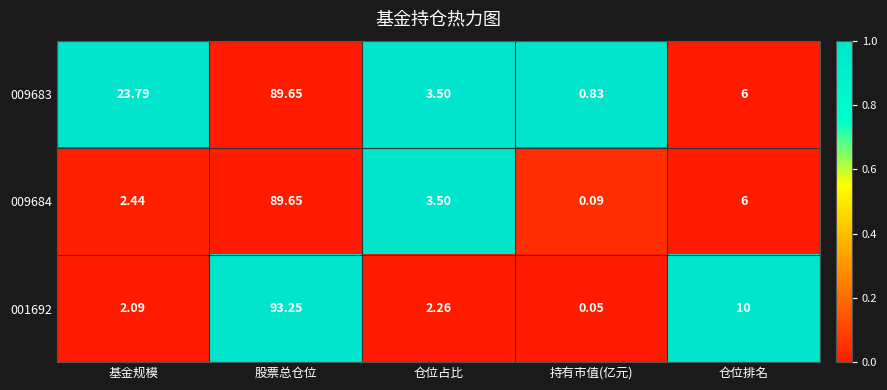

At how many categories does at least one series exceed 0?

5